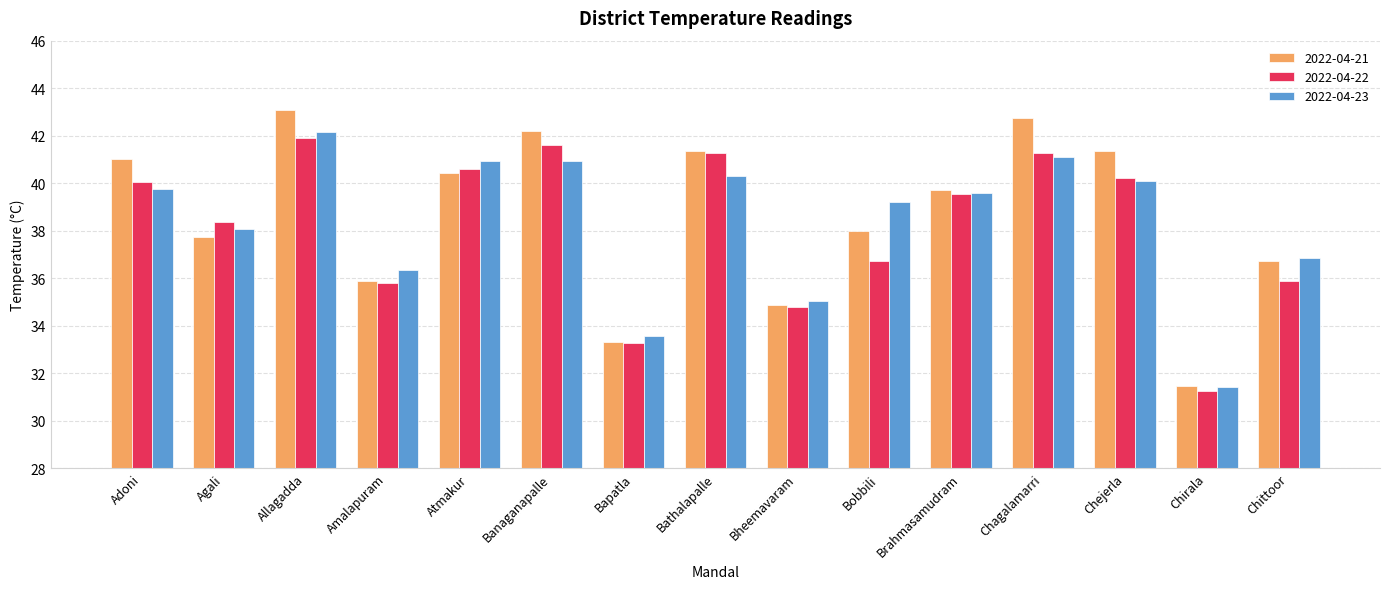

At which label does 2022-04-22 reach its peak?

Allagadda